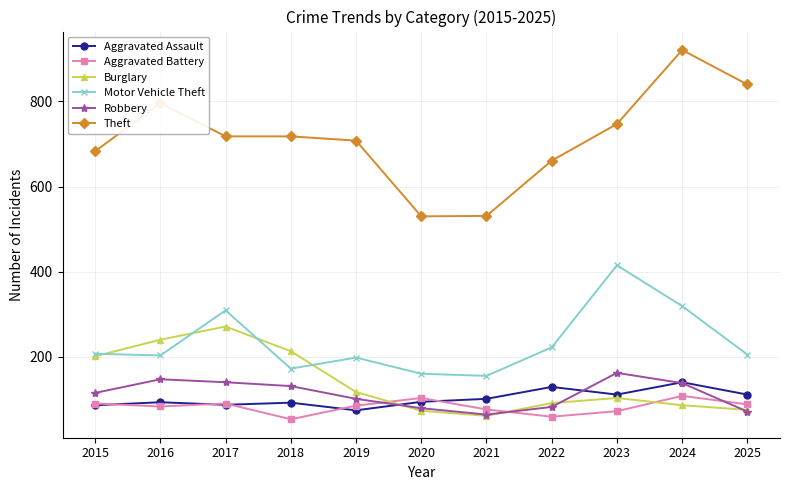

How many categories are shown in the chart?

11